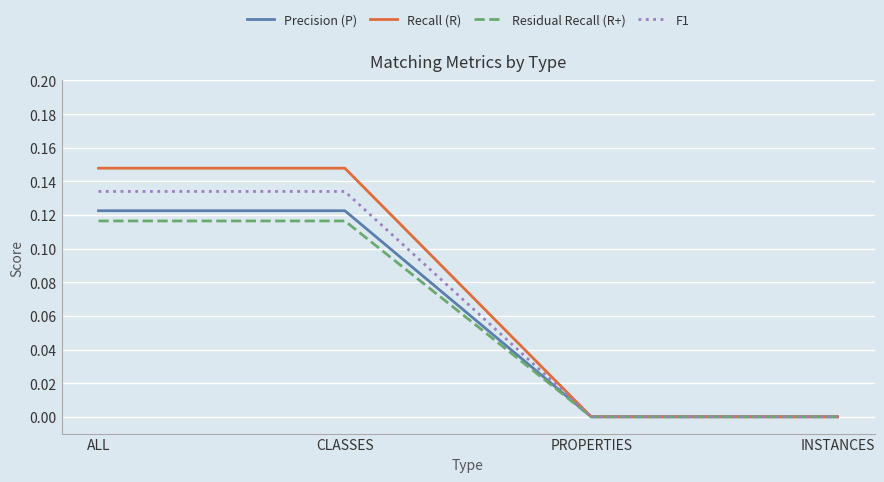

How many lines are shown in the chart?

4